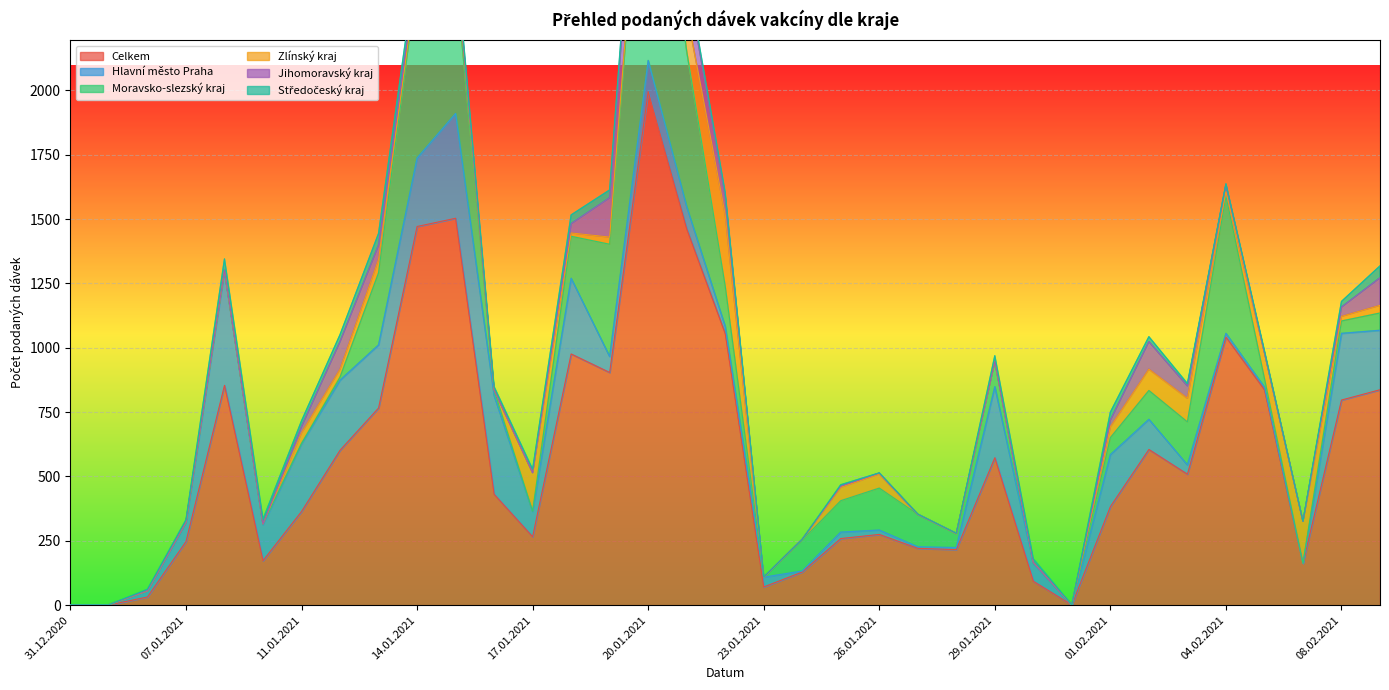

What is the value of the Celkem point at the 16th from the left?

1995